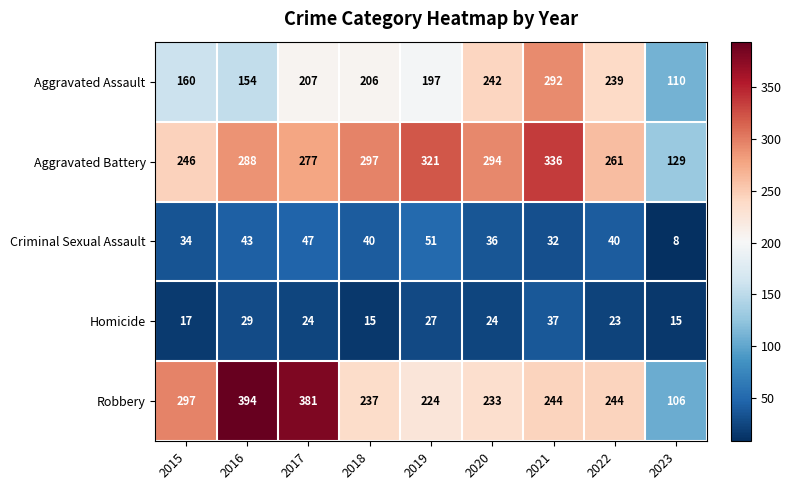

At 2020, list the series in order from largest to smallest.

Aggravated Battery, Aggravated Assault, Robbery, Criminal Sexual Assault, Homicide